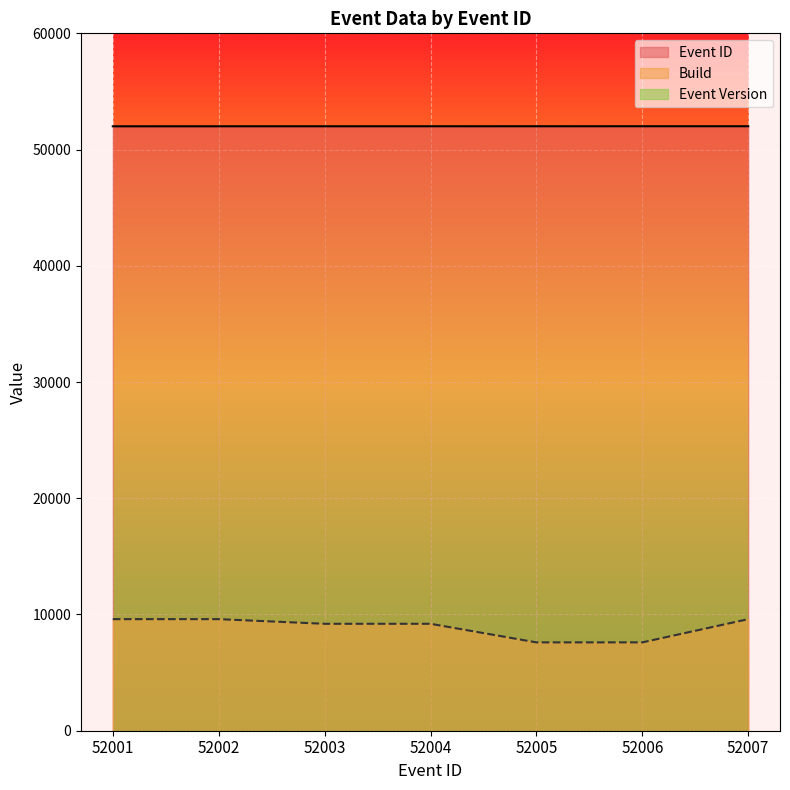

Between 52002 and 52006, which series saw the biggest shift?

Build